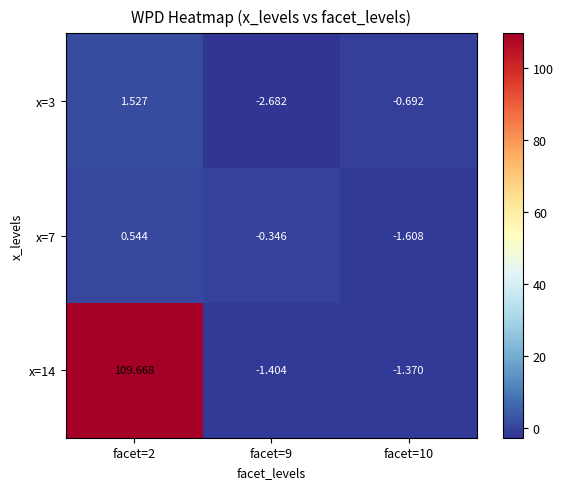

Is the value of x=14 at facet=9 greater than the value of x=3 at facet=10?

No